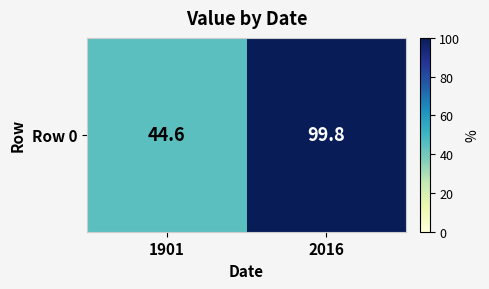

Reading left to right, transcribe all the data shown in this chart.

44.6	99.8